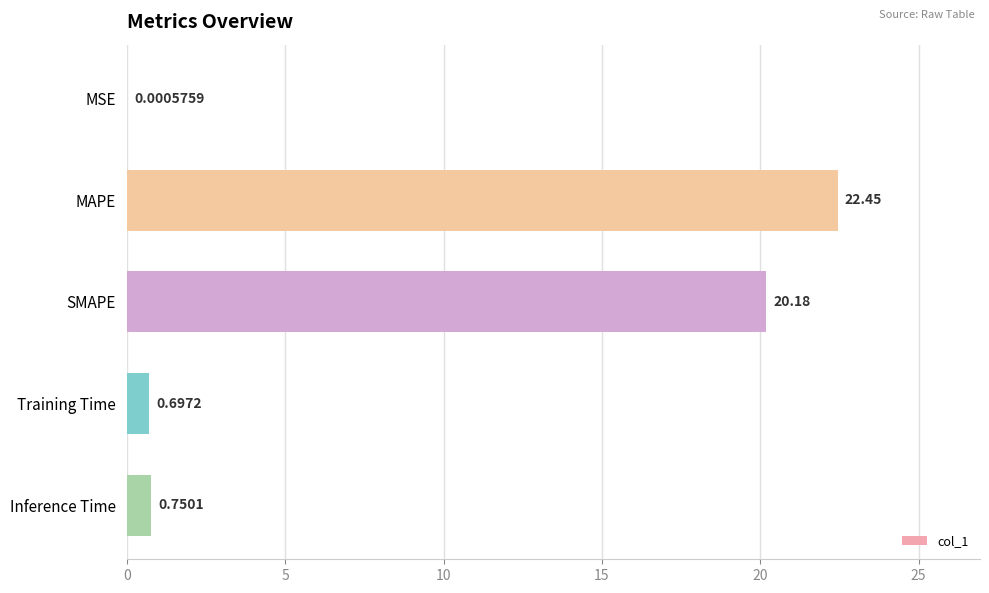

Where is the data nearest to the value 11?

SMAPE